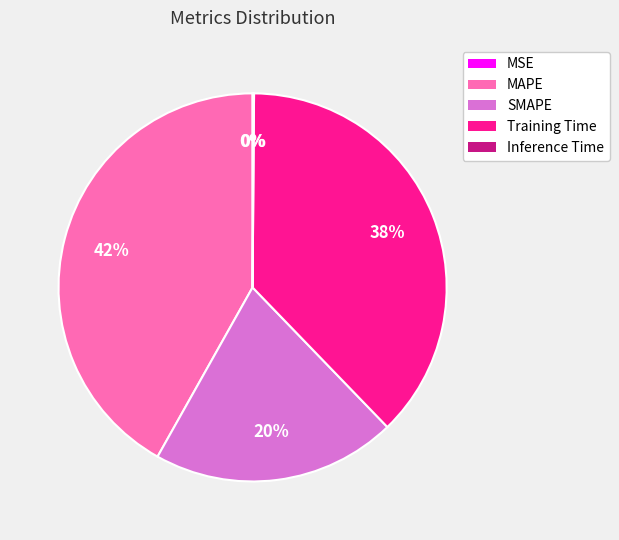

True or false: SMAPE accounts for 15% of the total.

False